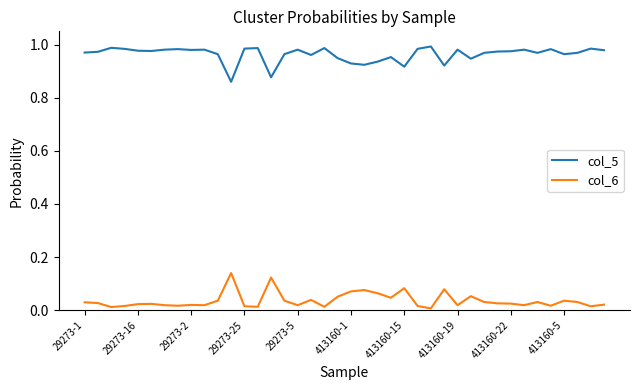

True or false: col_5 and col_6 intersect in this chart.

False